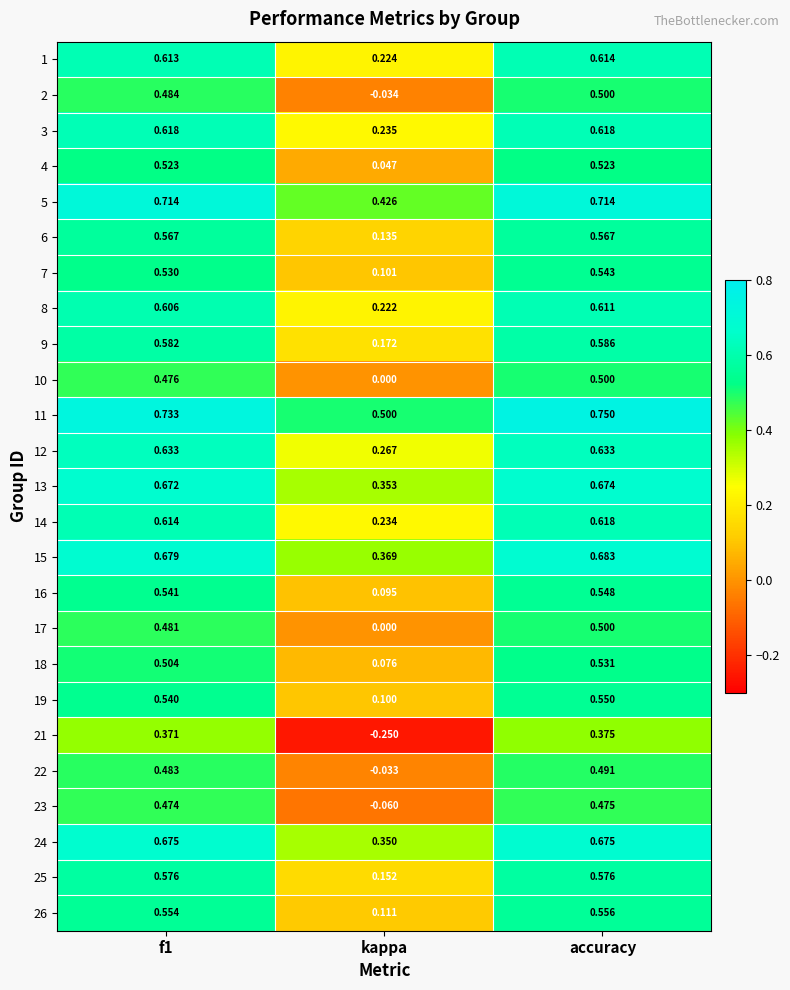

At which label is 5 closest to 0?

kappa